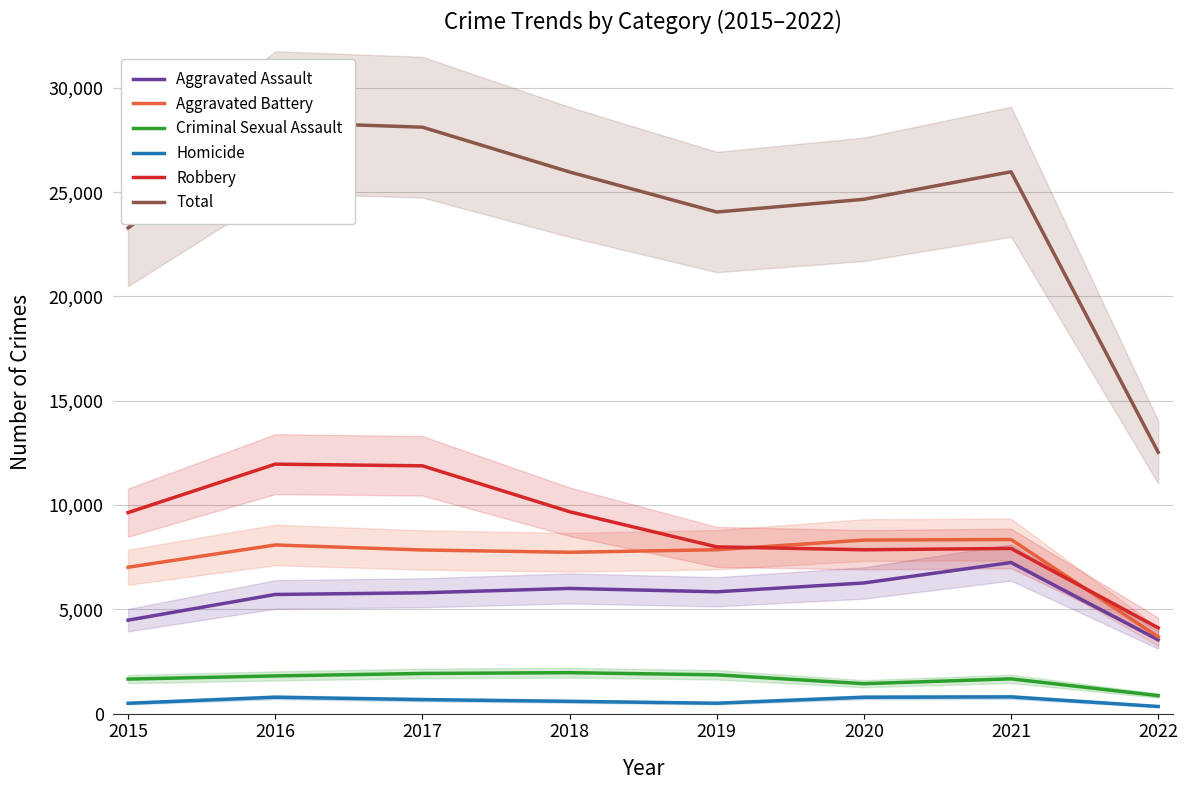

True or false: Robbery has more than 2 interior local peaks.

False